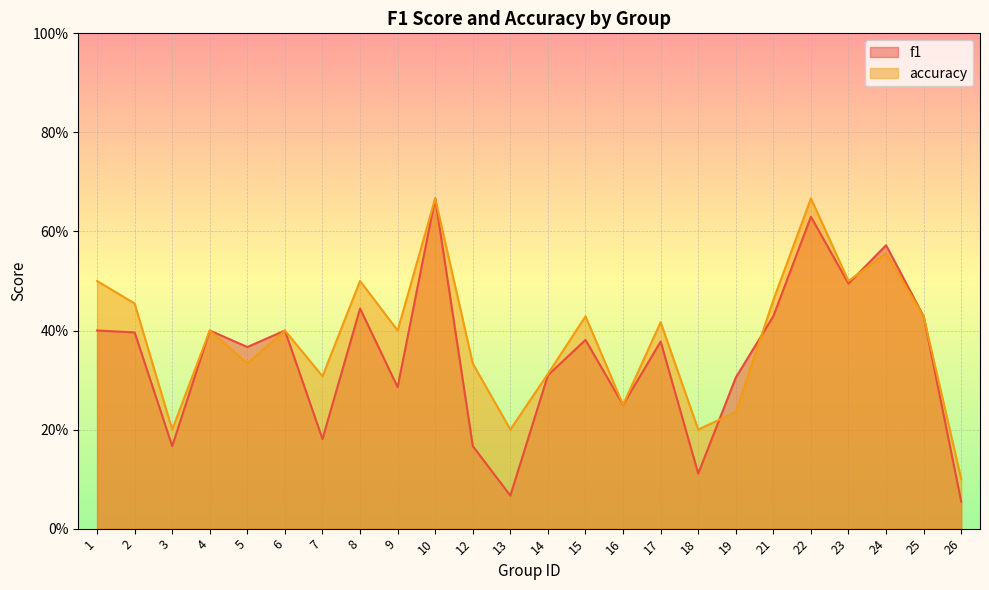

Where do accuracy and f1 first cross each other?

18 and 19